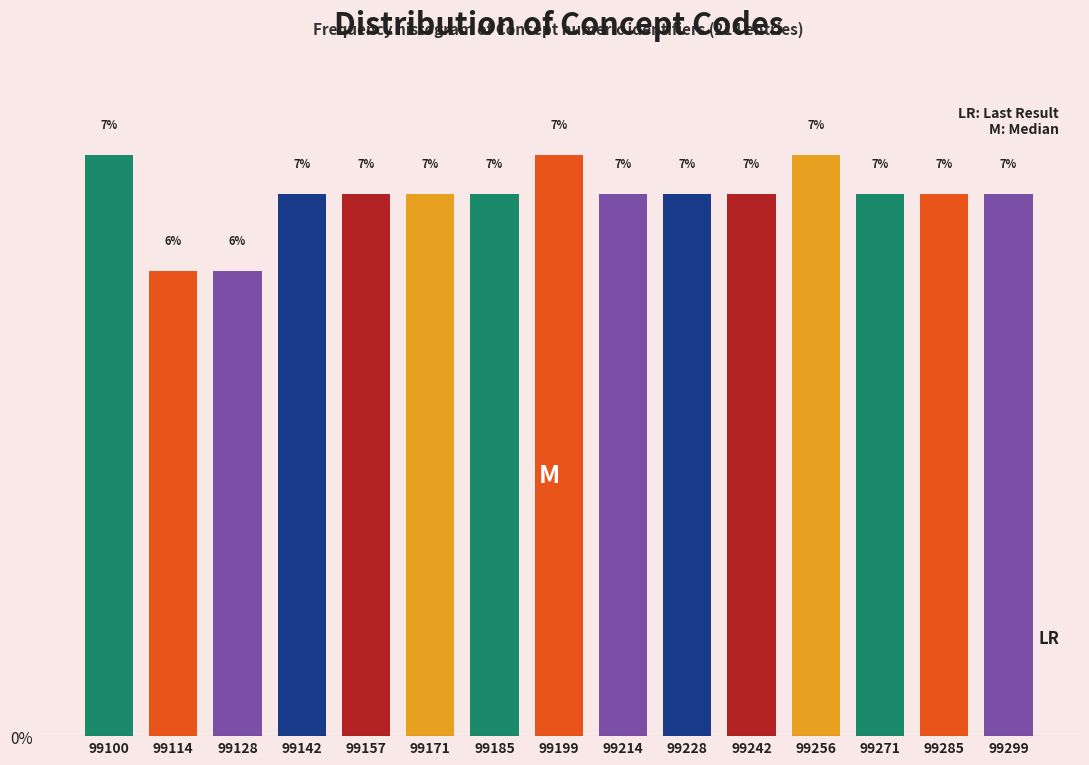

How many bars are there in total?

15